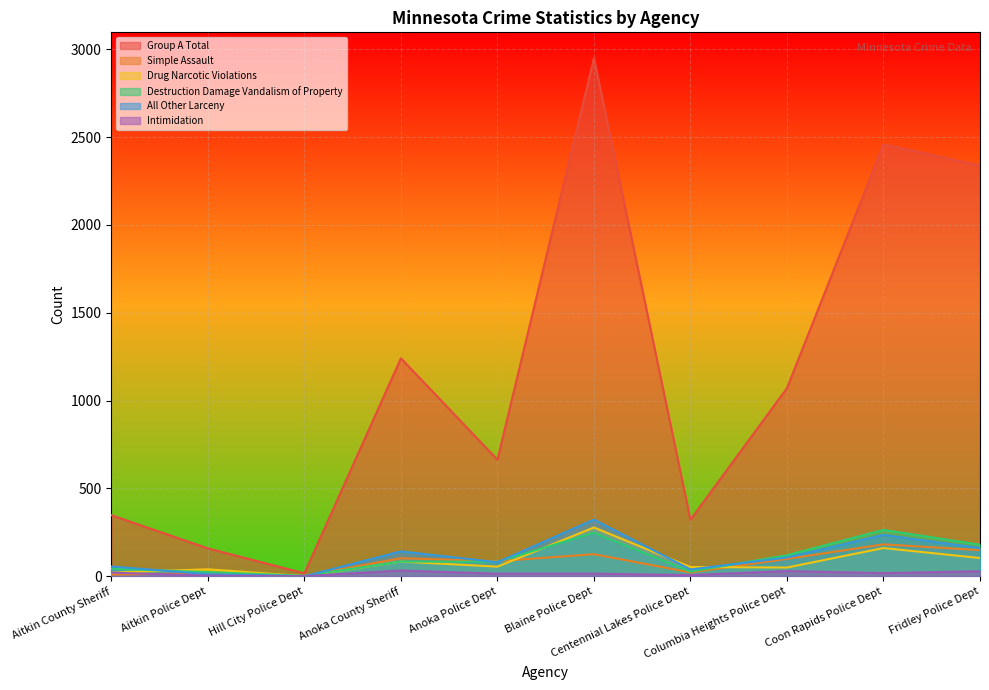

Where is the first local maximum for Group A Total?

Anoka County Sheriff